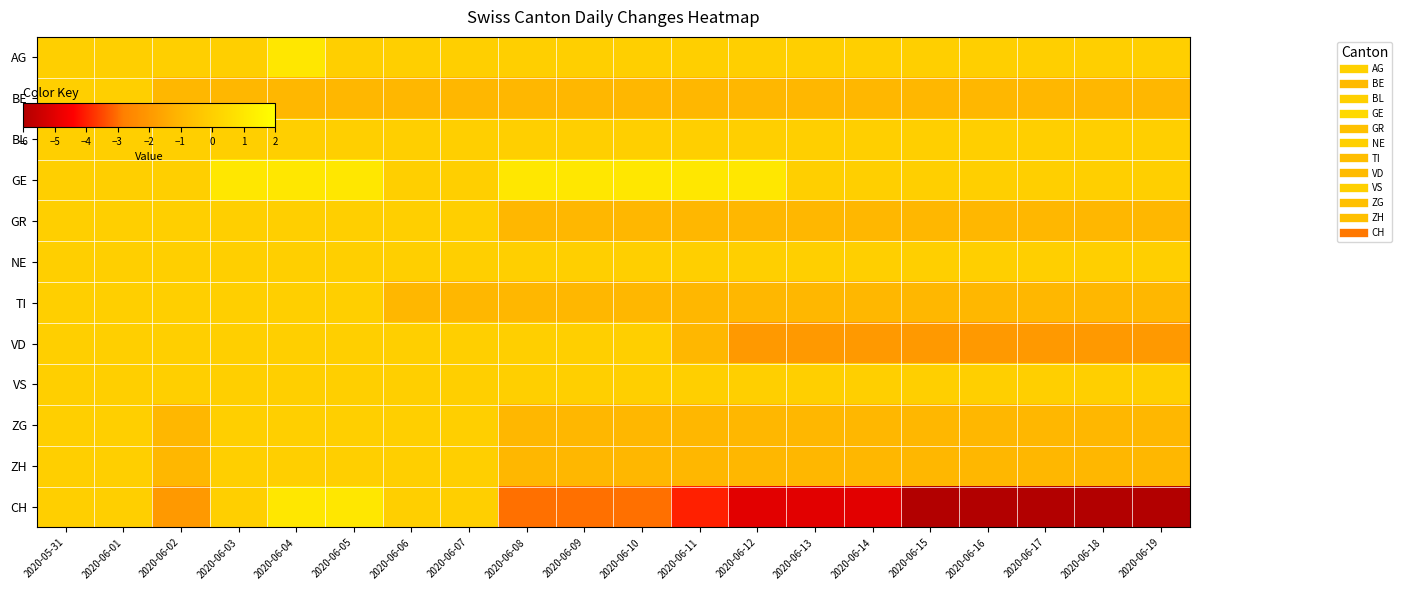

Which series has the largest total across all categories?

GE